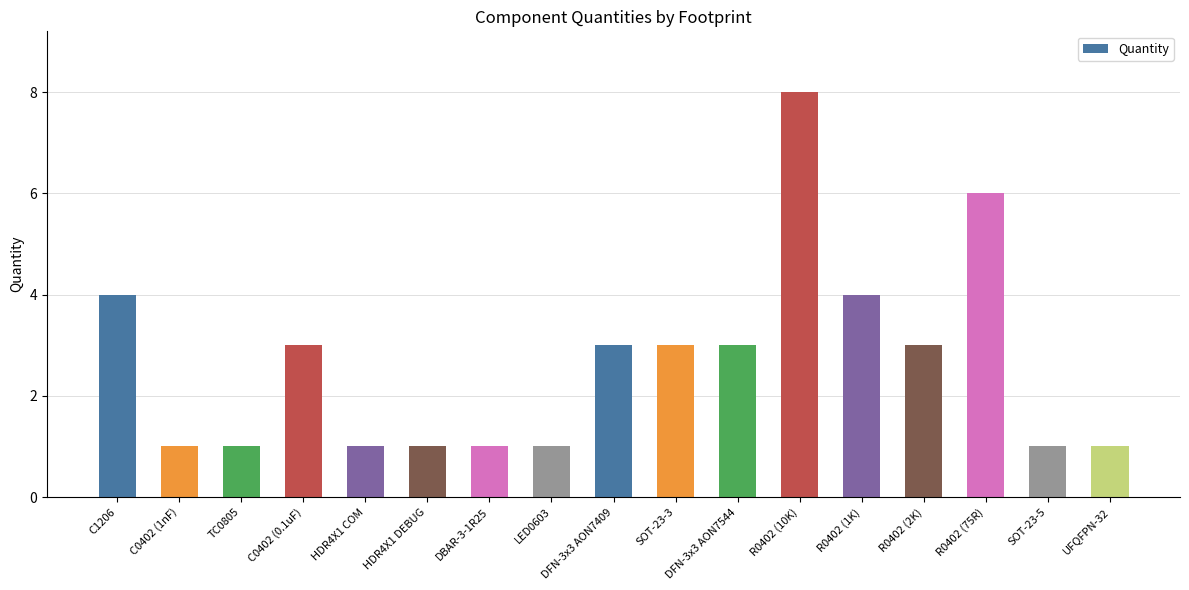

What is the difference between the maximum and minimum values?

7